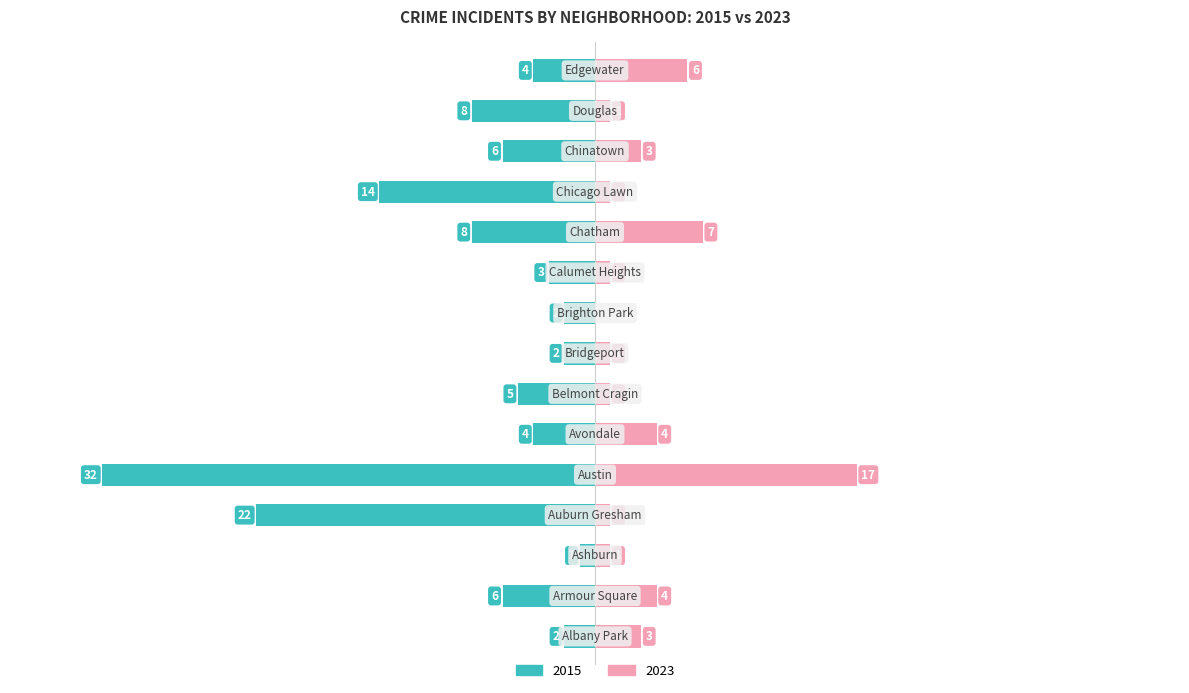

What is the difference between the 2015 values at Albany Park and Austin?

30